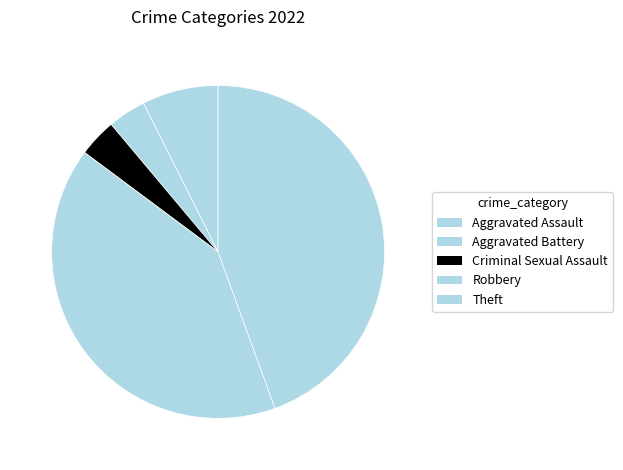

Is it true that Robbery is 65% of the pie?

False